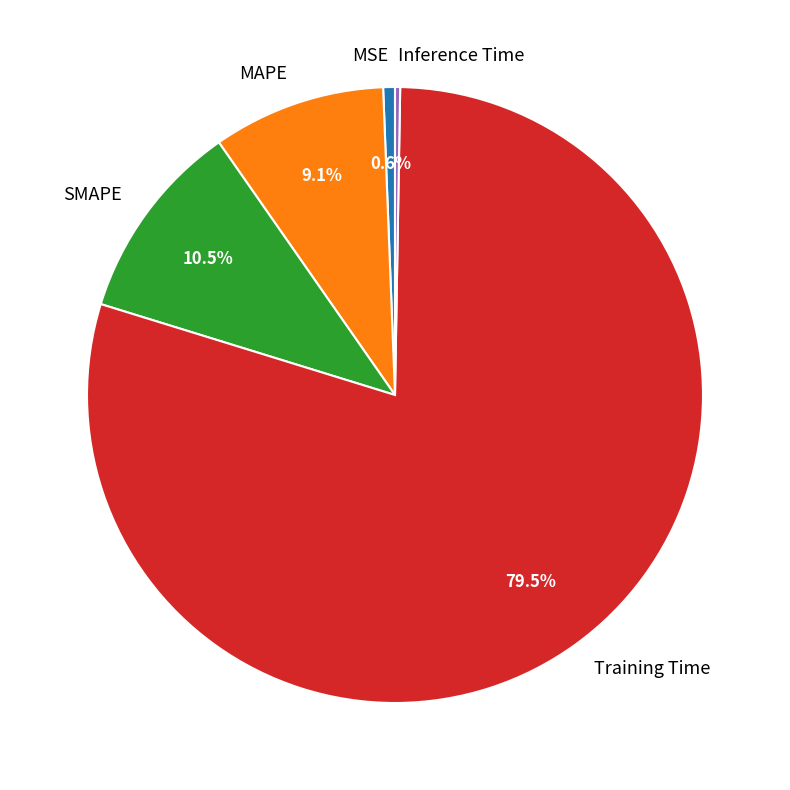

What percentage is NOT represented by MSE?

99.4%